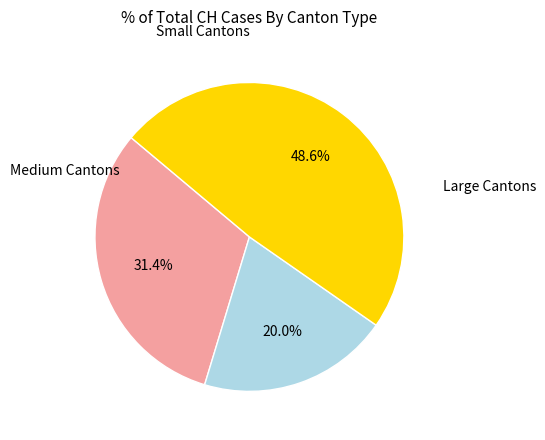

Is there any slice that represents more than half of the pie?

No